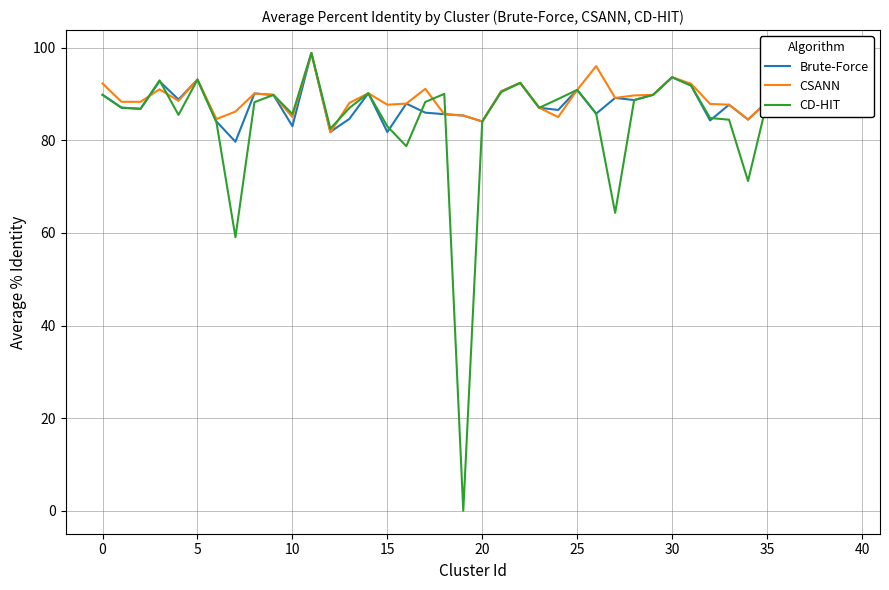

What is the maximum value for Brute-Force?

98.8